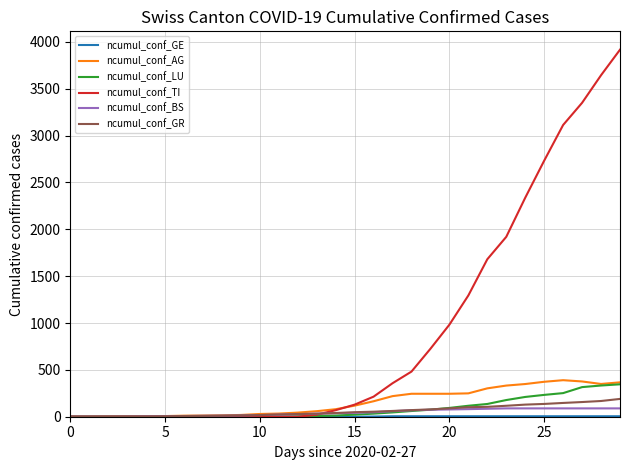

How many lines are shown in the chart?

6